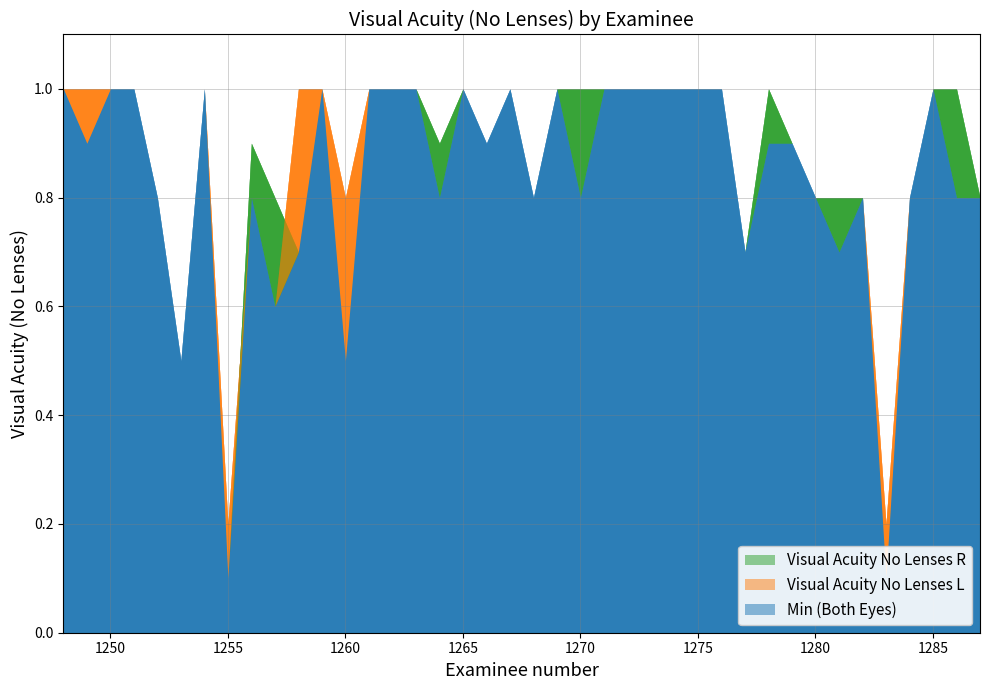

How many intersections are there between Visual Acuity No Lenses L and Visual Acuity No Lenses R?

2